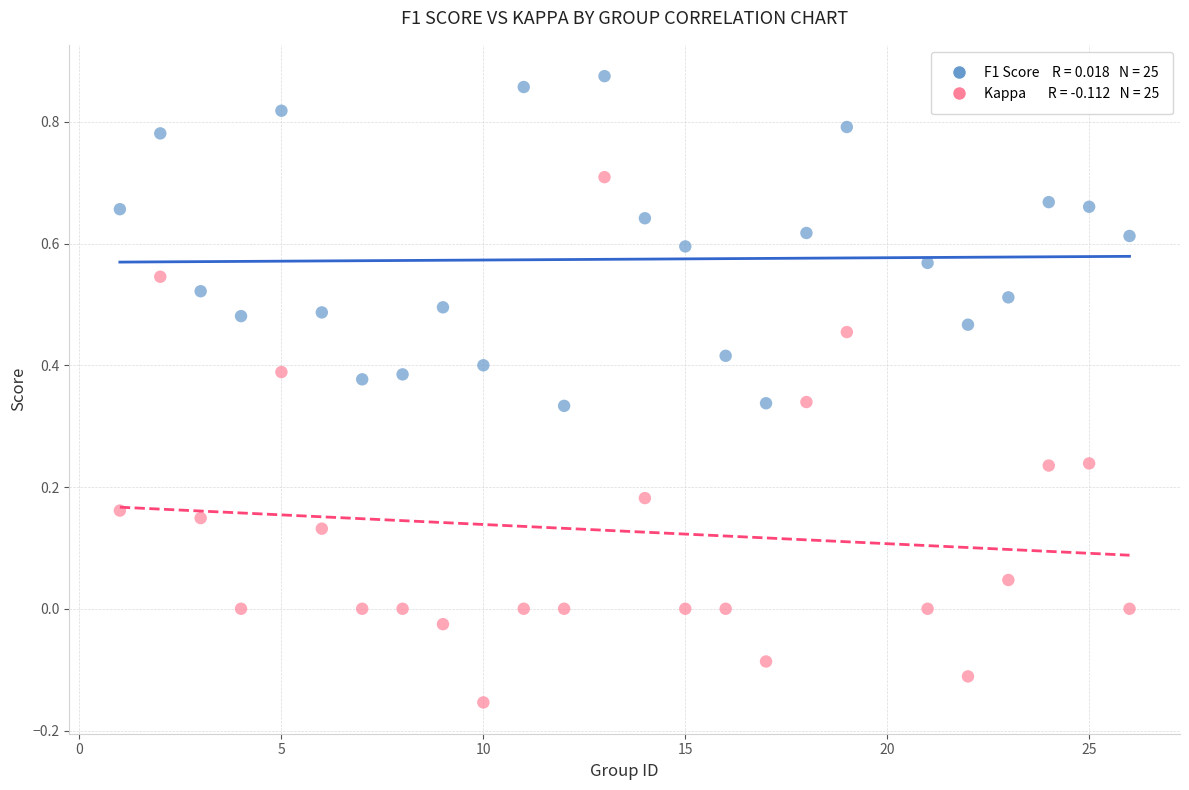

Across all data points, what is the range of X values (max minus min)?

25.0